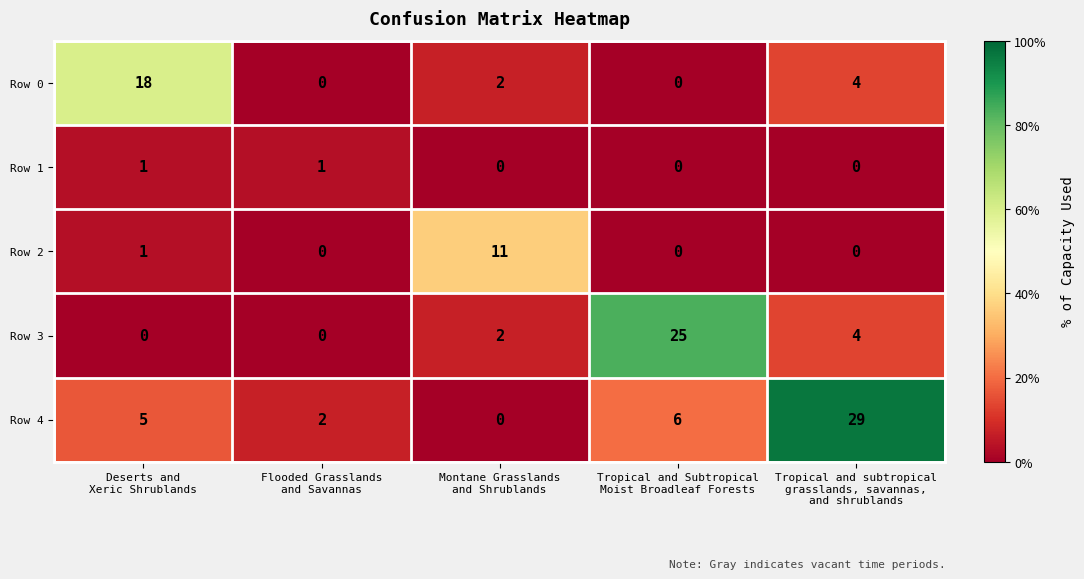

Which series has the widest spread of values?

Row 4